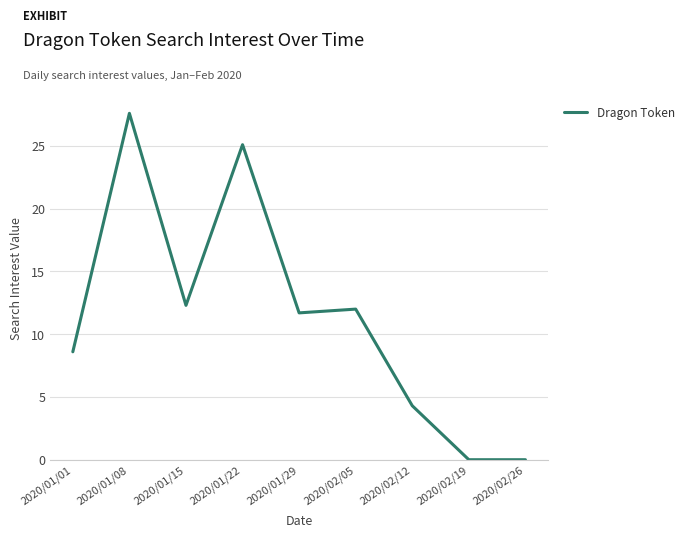

Reading left to right, what are all the values shown in this chart?

2020/01/01=8.6	2020/01/08=27.6	2020/01/15=12.3	2020/01/22=25.1	2020/01/29=11.7	2020/02/05=12.0	2020/02/12=4.3	2020/02/19=0.0	2020/02/26=0.0